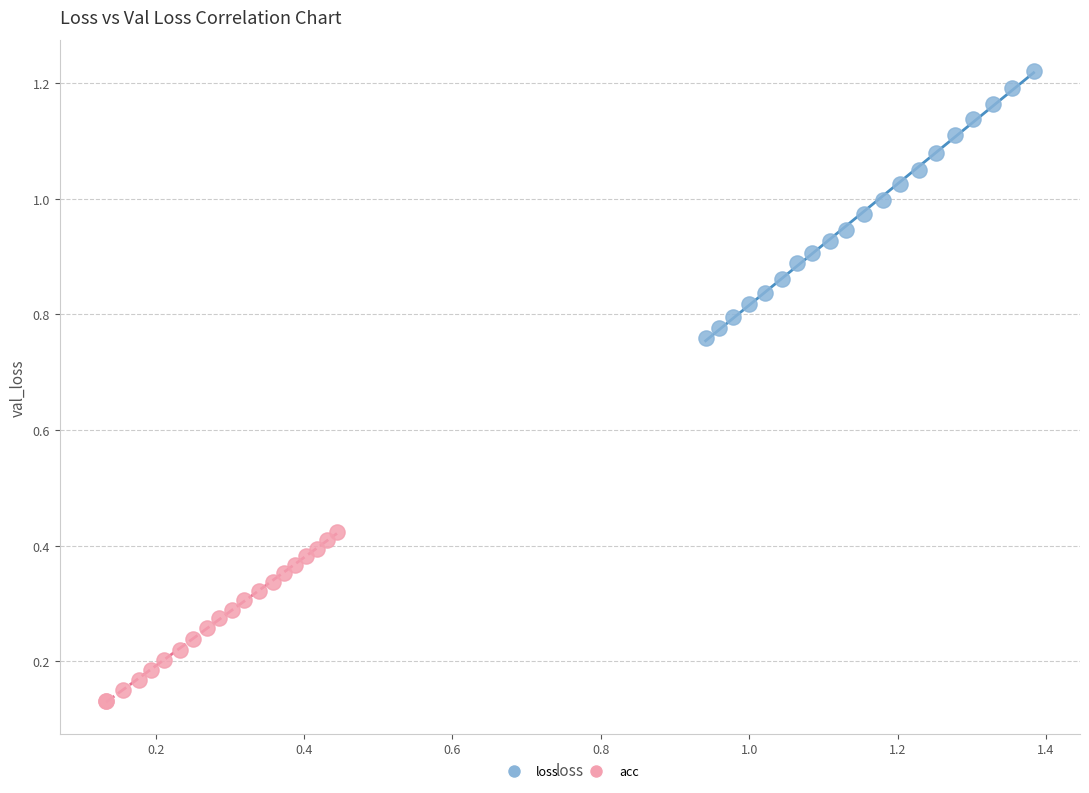

Which series contains the highest Y value?

loss